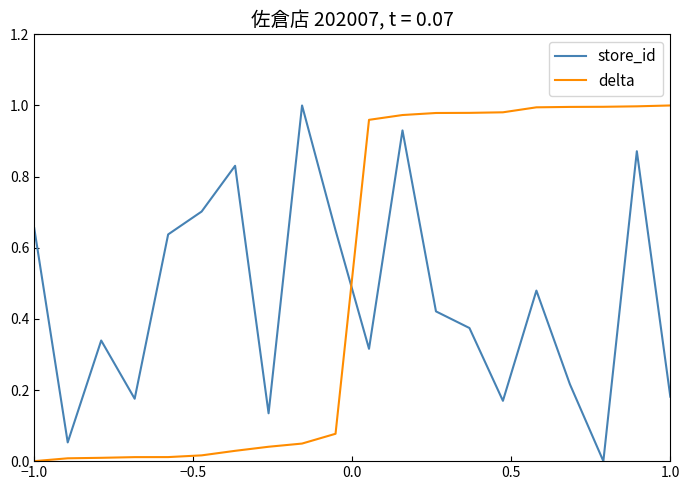

Which series has the largest total across all categories?

delta